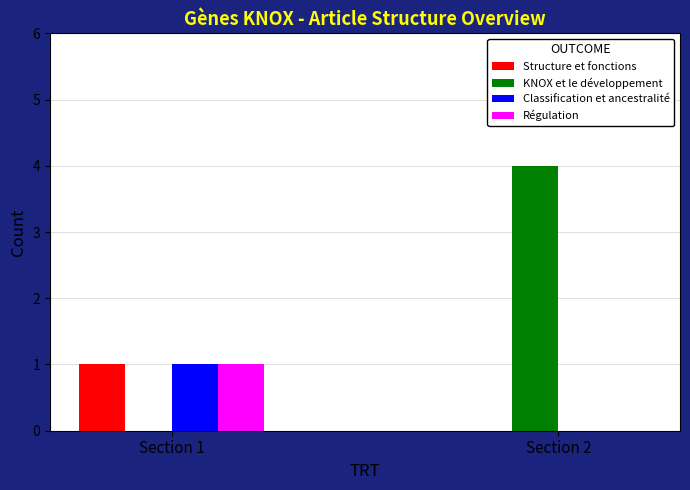

How many series are shown in this chart?

4